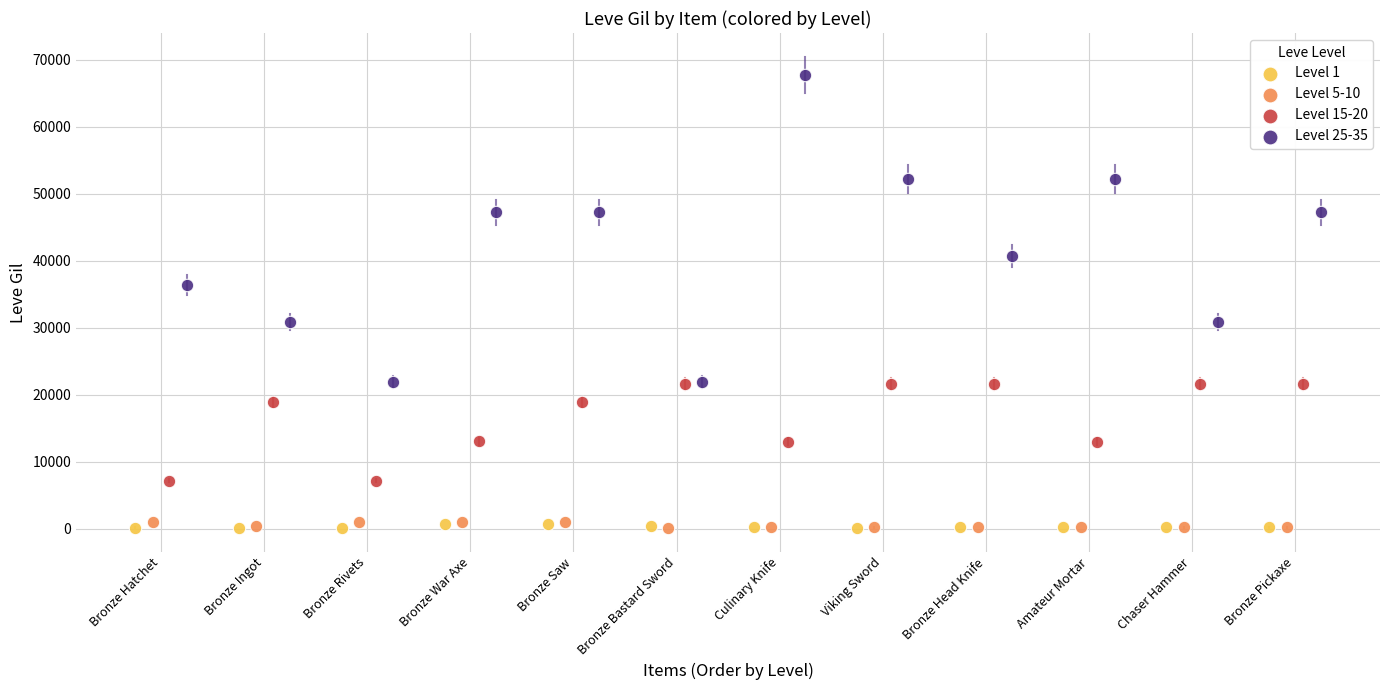

Which series reaches the maximum Y coordinate?

Level 25-35